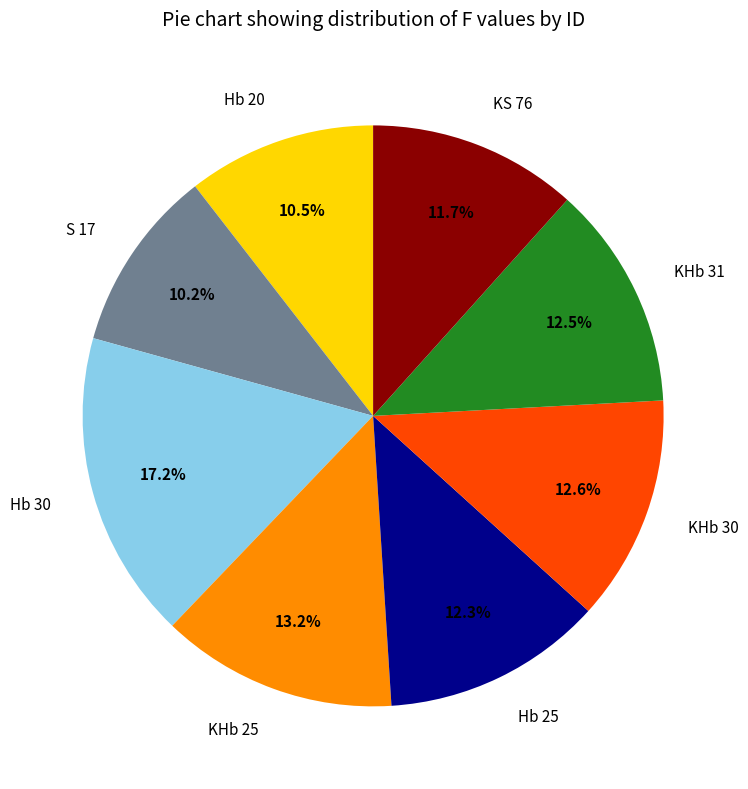

Which slice is the largest?

Hb 30